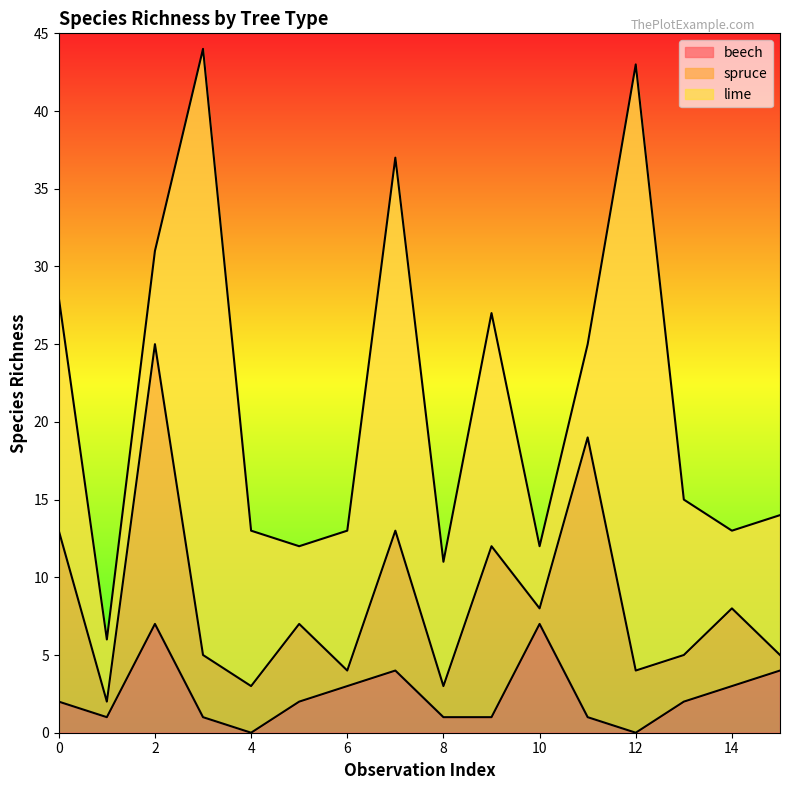

Reading right to left, transcribe all the data shown in this chart.

beech: 15=4	14=3	13=2	12=0	11=1	10=7	9=1	8=1	7=4	6=3	5=2	4=0	3=1	2=7	1=1	0=2
spruce: 15=1	14=5	13=3	12=4	11=18	10=1	9=11	8=2	7=9	6=1	5=5	4=3	3=4	2=18	1=1	0=11
lime: 15=9	14=5	13=10	12=39	11=6	10=4	9=15	8=8	7=24	6=9	5=5	4=10	3=39	2=6	1=4	0=15